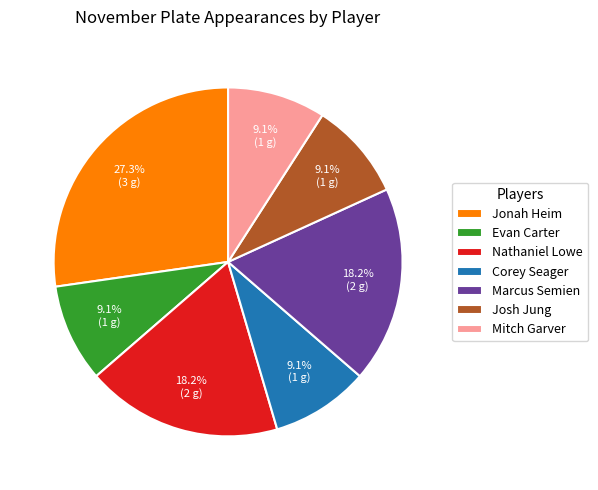

What percentage is NOT represented by Corey Seager?

90.9%